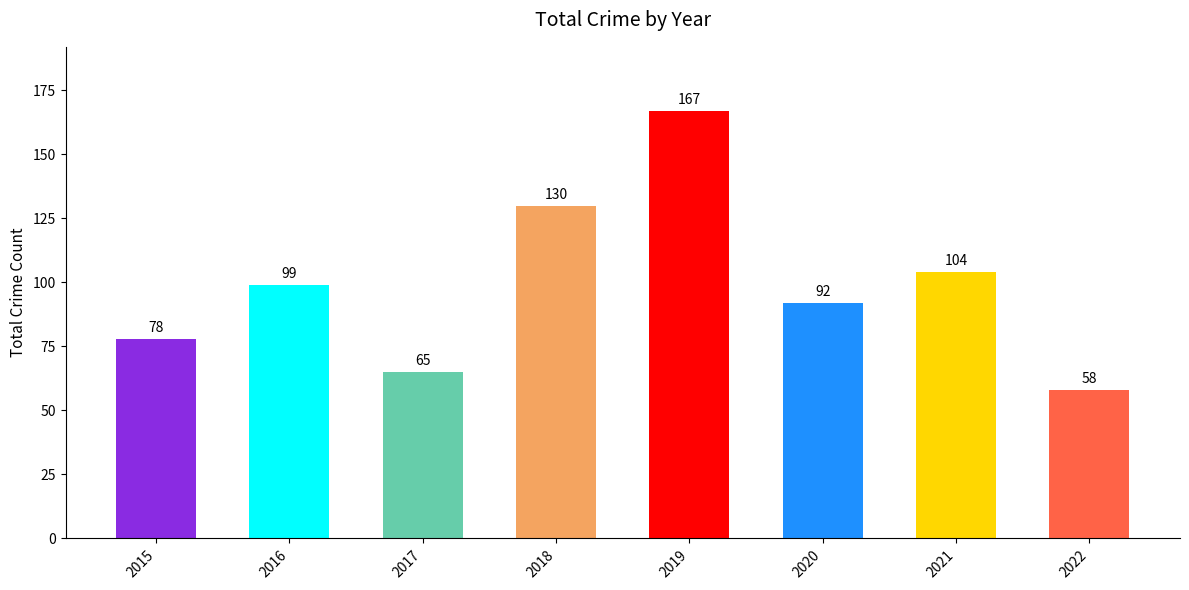

At which label is the value closest to 112?

2021